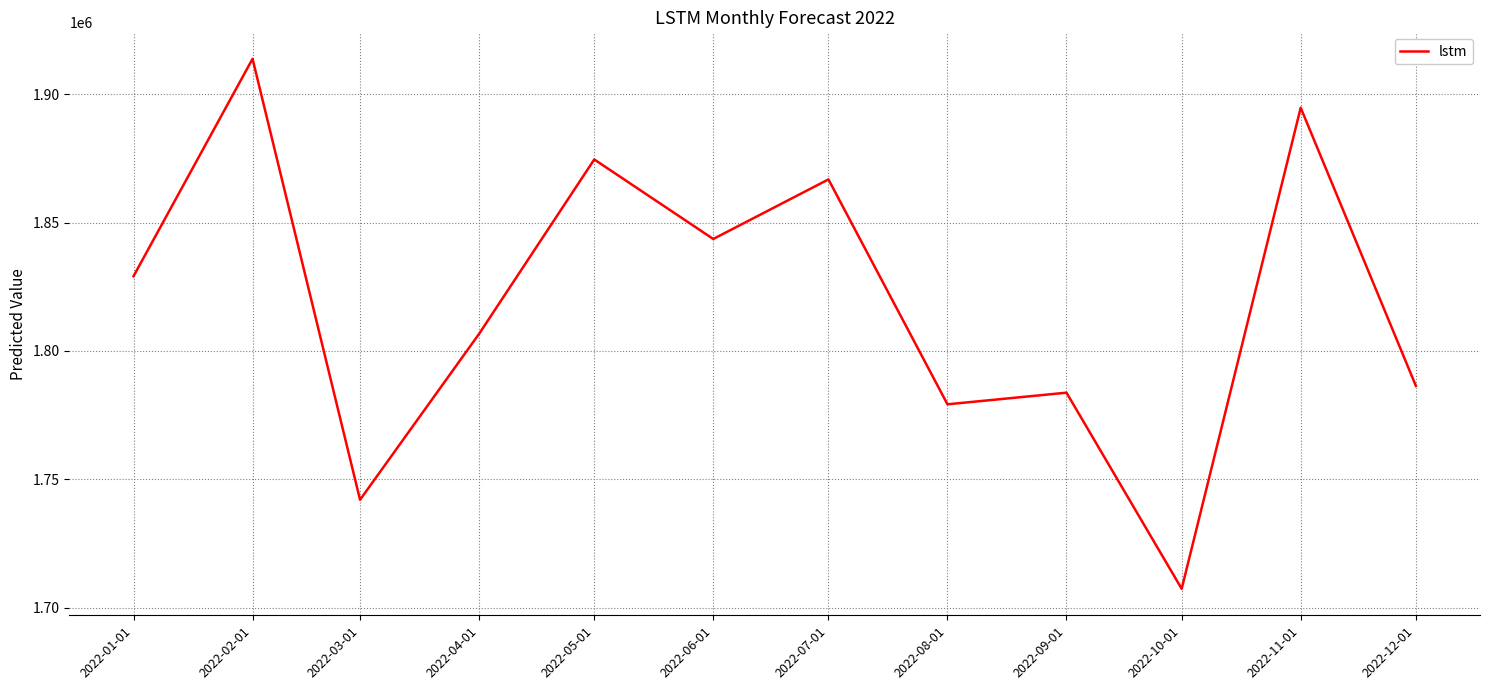

What is the maximum value shown in the chart?

1913767.7